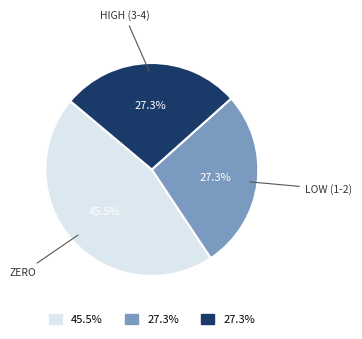

Which has a higher value, ZERO or HIGH (3-4)?

ZERO